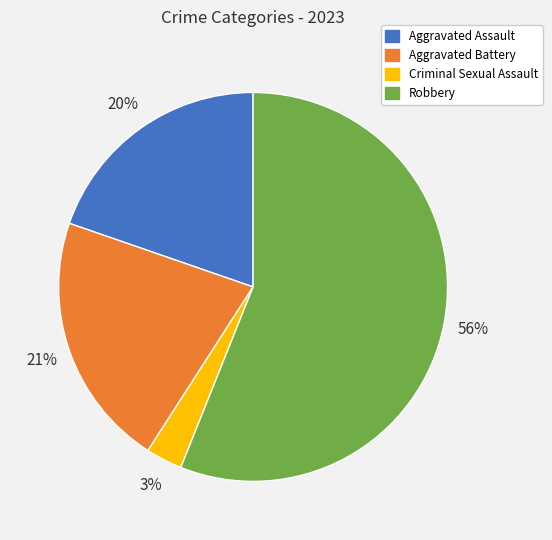

Which category has the smallest portion of the pie?

Criminal Sexual Assault